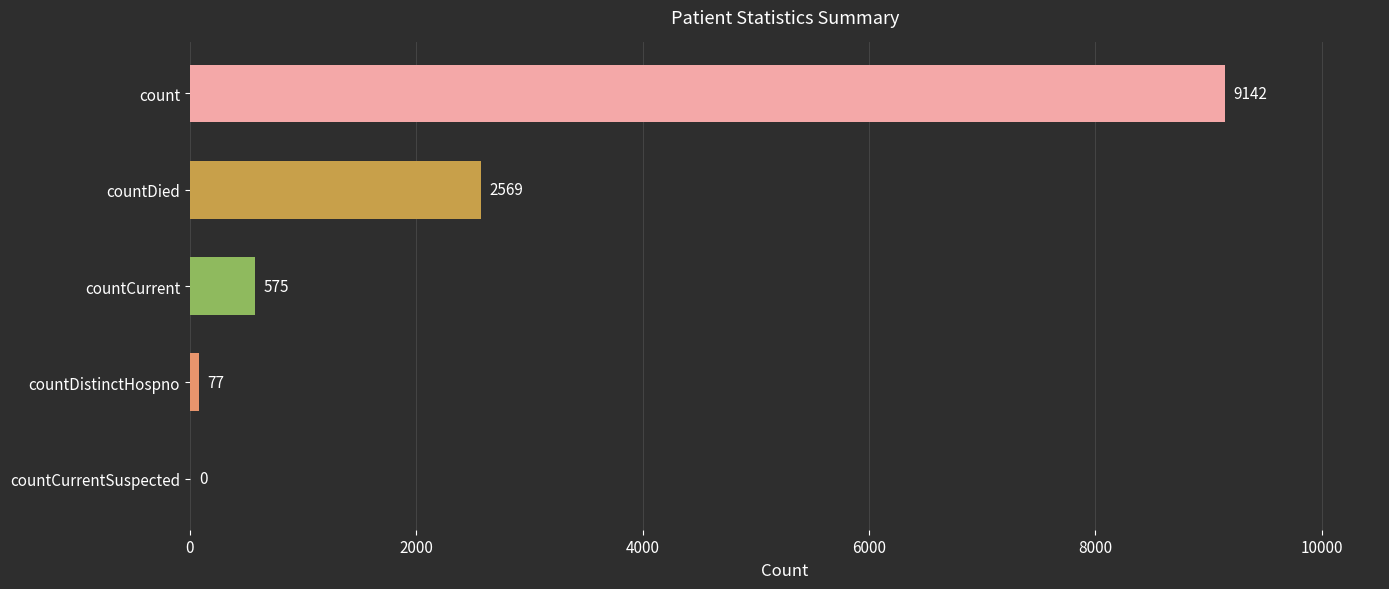

At which label is the value closest to 4571?

countDied